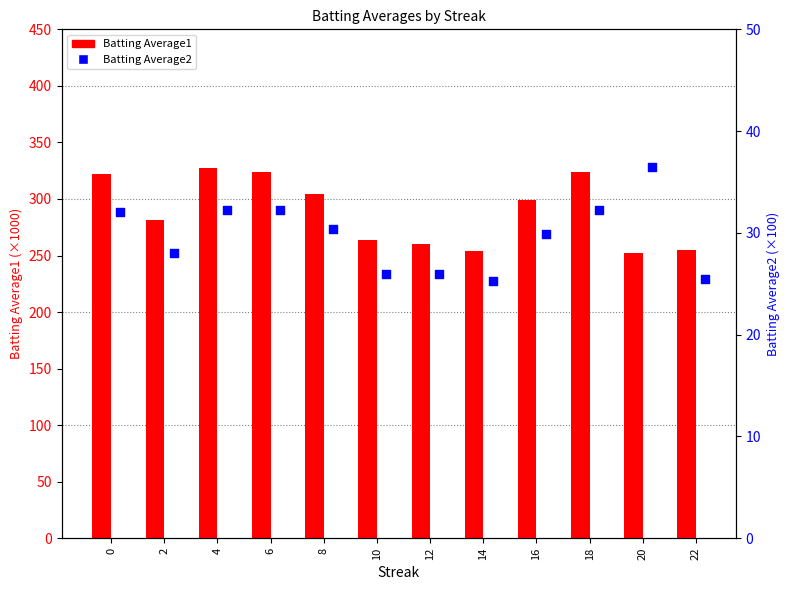

Which series contains the highest Y value?

Batting Average1